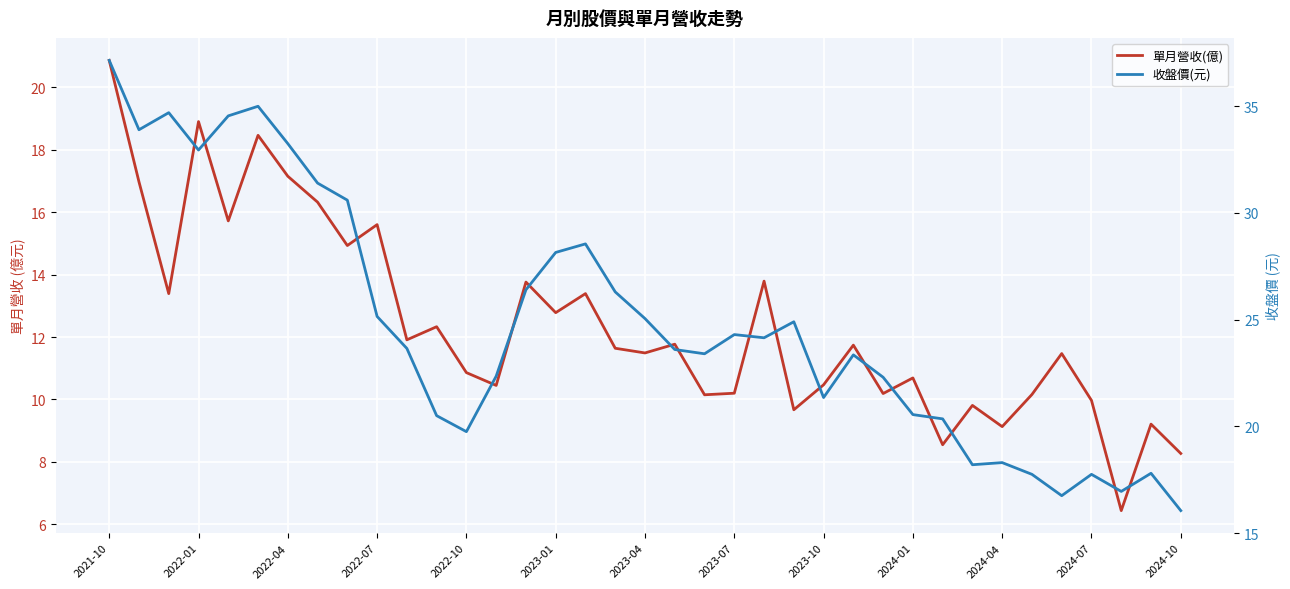

At which label is 收盤價(元) closest to 26?

17